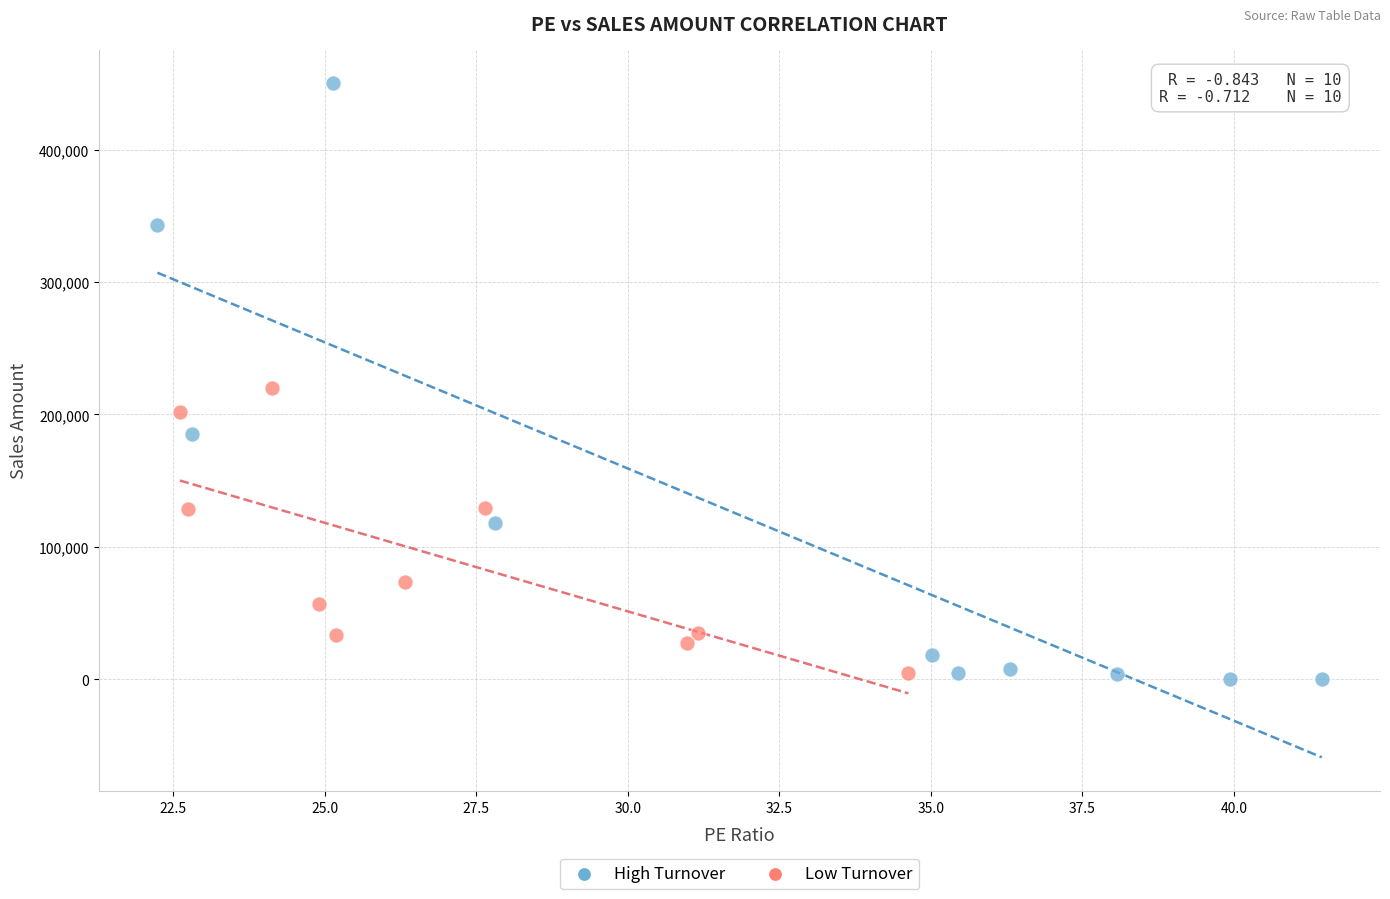

Which series contains the lowest Y value?

High Turnover